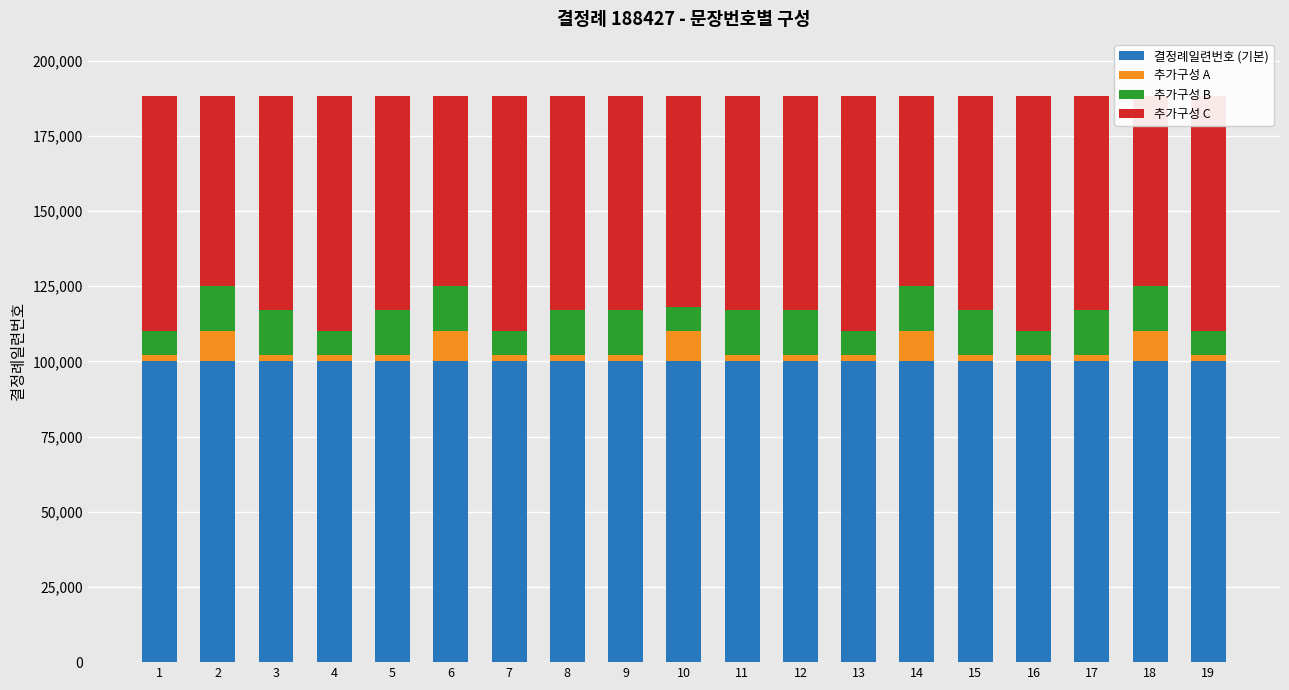

Reading left to right, extract all data points from this chart.

결정례일련번호 (기본): 1=100000	2=100000	3=100000	4=100000	5=100000	6=100000	7=100000	8=100000	9=100000	10=100000	11=100000	12=100000	13=100000	14=100000	15=100000	16=100000	17=100000	18=100000	19=100000
추가구성 A: 1=2000	2=10000	3=2000	4=2000	5=2000	6=10000	7=2000	8=2000	9=2000	10=10000	11=2000	12=2000	13=2000	14=10000	15=2000	16=2000	17=2000	18=10000	19=2000
추가구성 B: 1=8000	2=15000	3=15000	4=8000	5=15000	6=15000	7=8000	8=15000	9=15000	10=8000	11=15000	12=15000	13=8000	14=15000	15=15000	16=8000	17=15000	18=15000	19=8000
추가구성 C: 1=78427	2=63427	3=71427	4=78427	5=71427	6=63427	7=78427	8=71427	9=71427	10=70427	11=71427	12=71427	13=78427	14=63427	15=71427	16=78427	17=71427	18=63427	19=78427